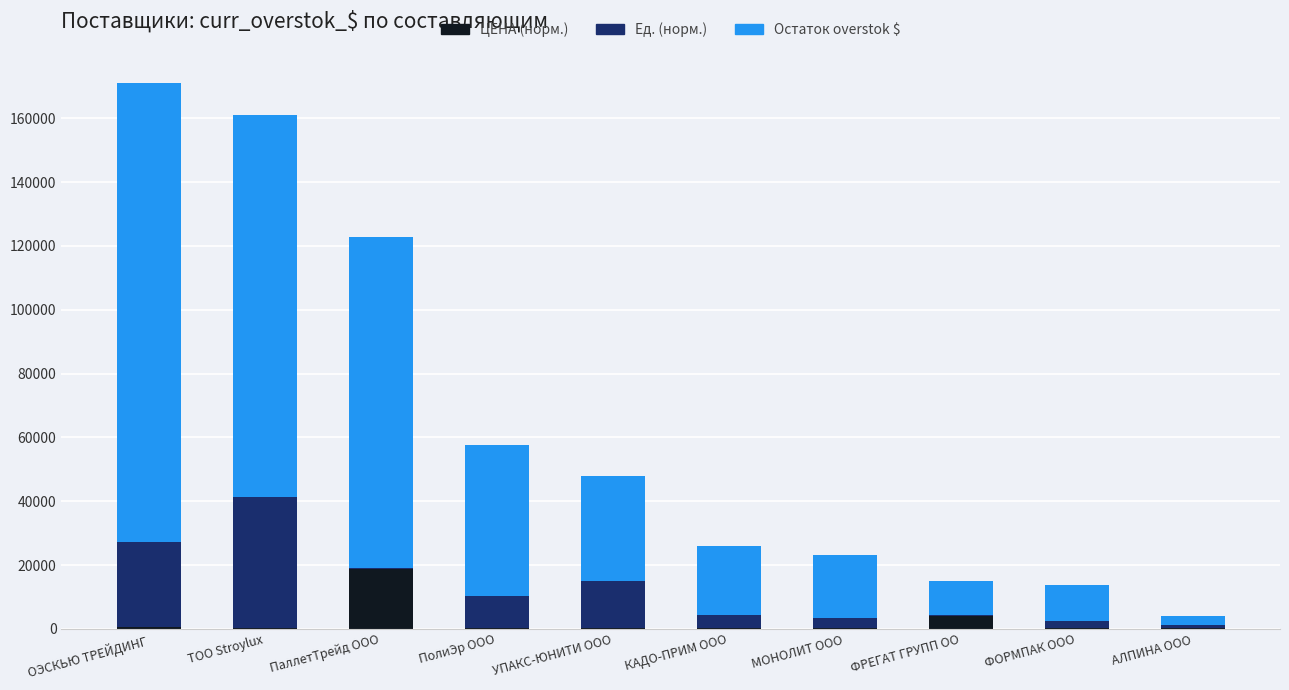

What is the maximum value for ЦЕНА (норм.)?

18620.0